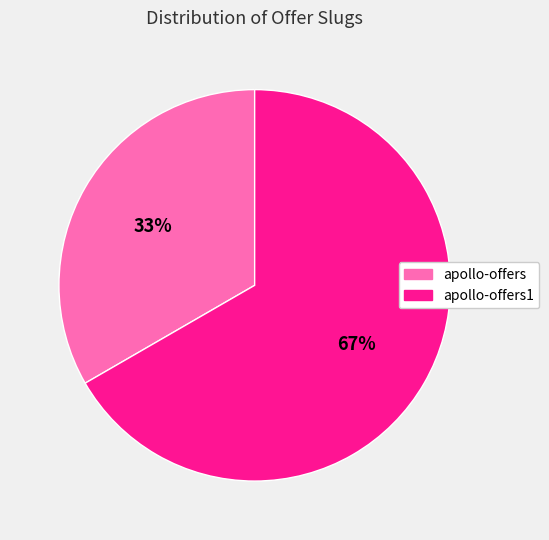

Is there any slice that represents more than half of the pie?

Yes